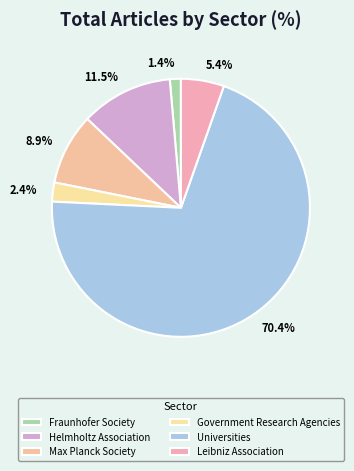

True or false: Helmholtz Association accounts for 20% of the total.

False